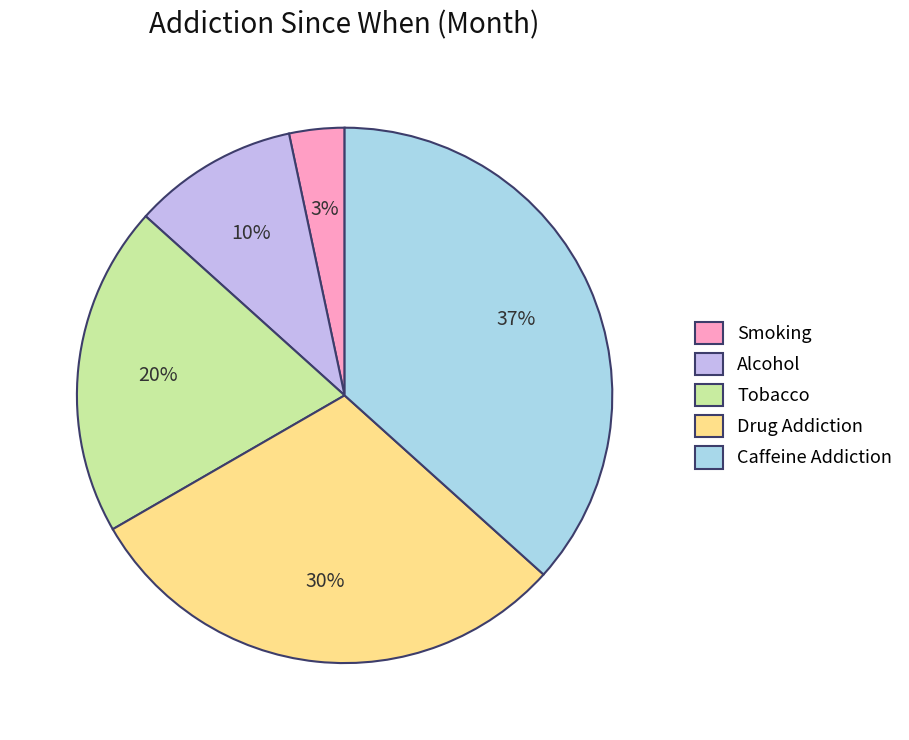

Which category has the biggest portion of the pie?

Caffeine Addiction